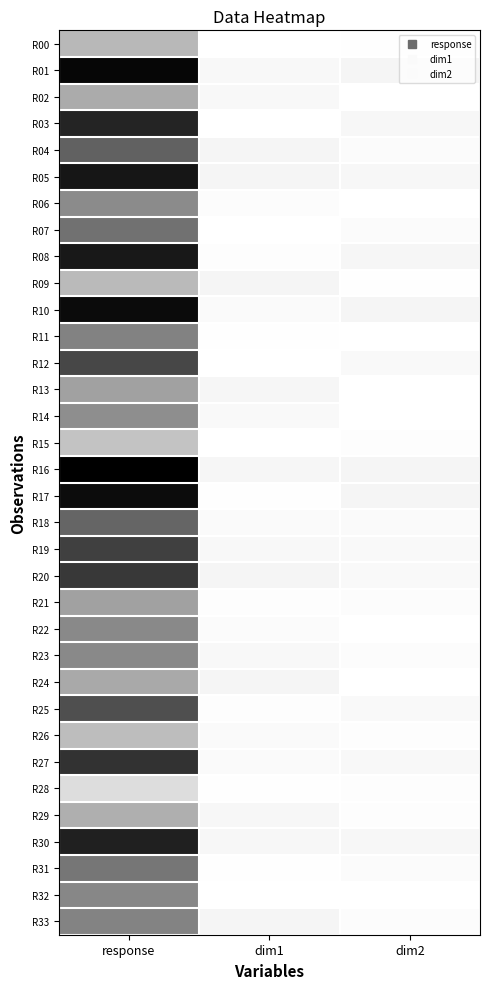

What is the spread (max minus min) of values at response?

313.9